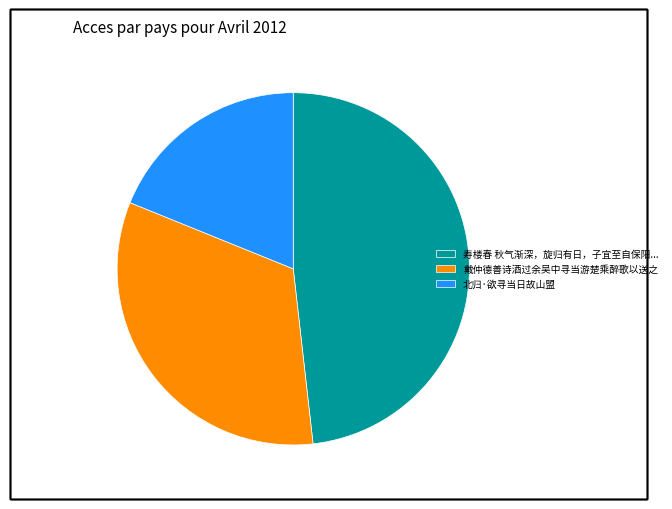

Is there a majority slice in this chart?

No